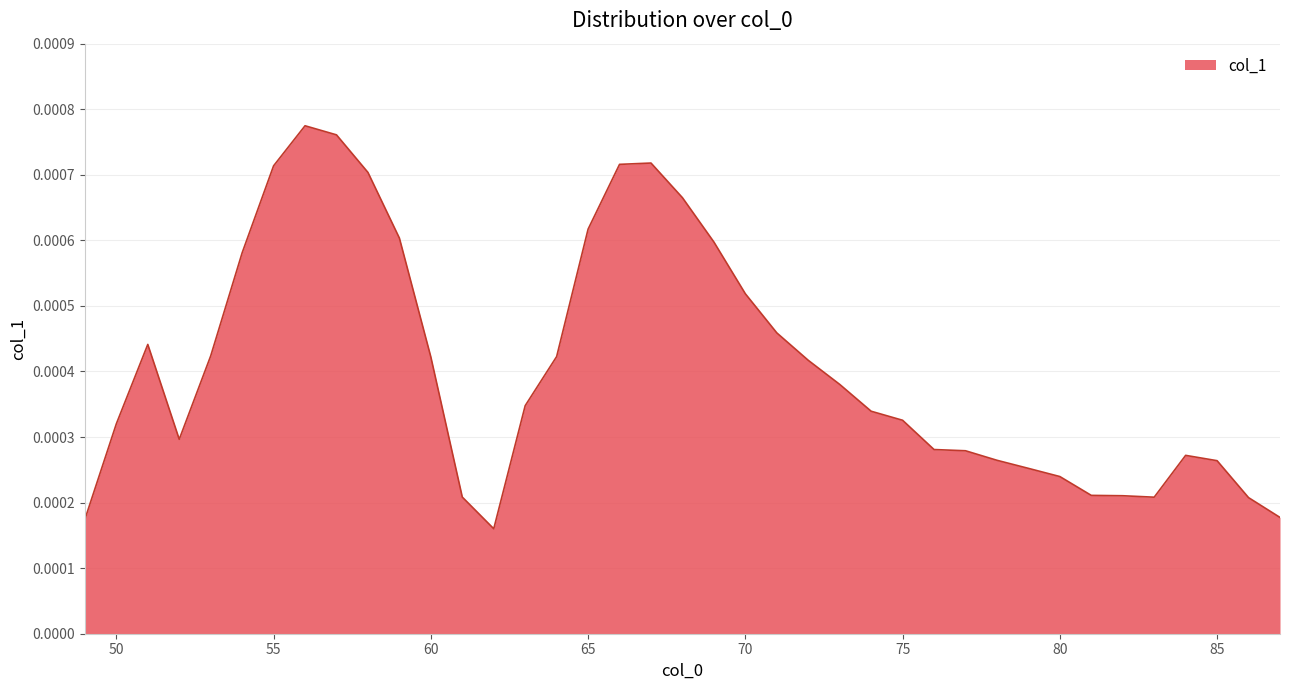

How many lines are shown in the chart?

1